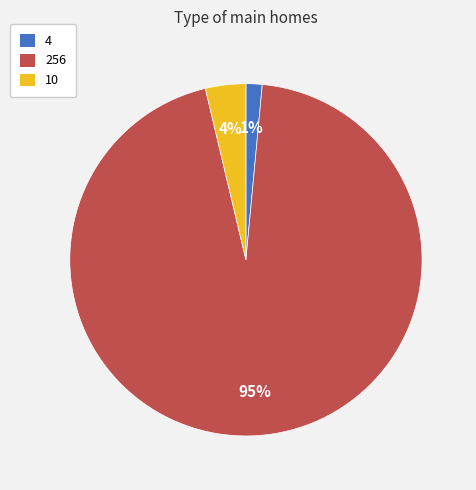

True or false: 256 accounts for 89% of the total.

False